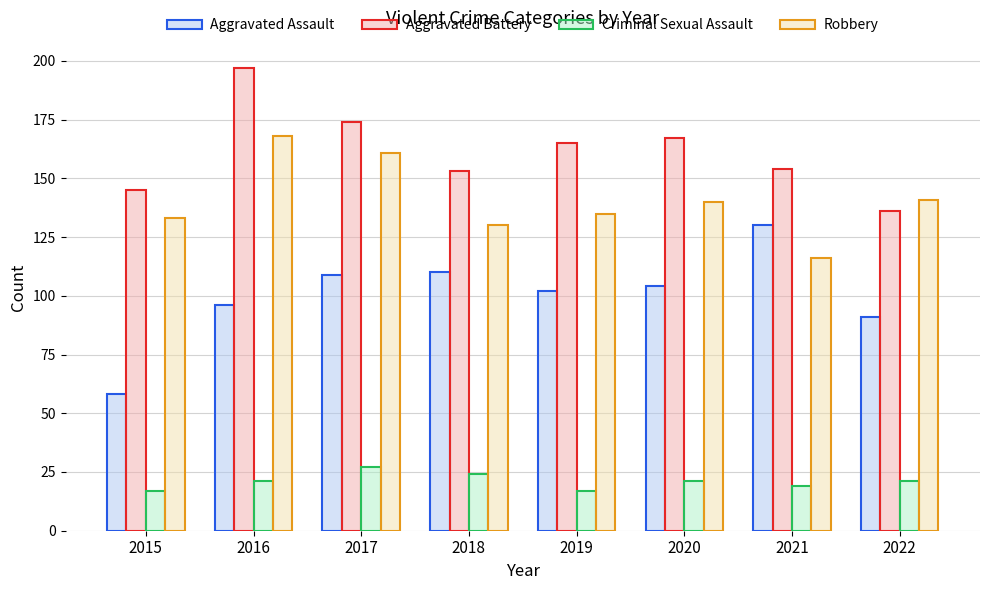

How many bars are there in each group?

4